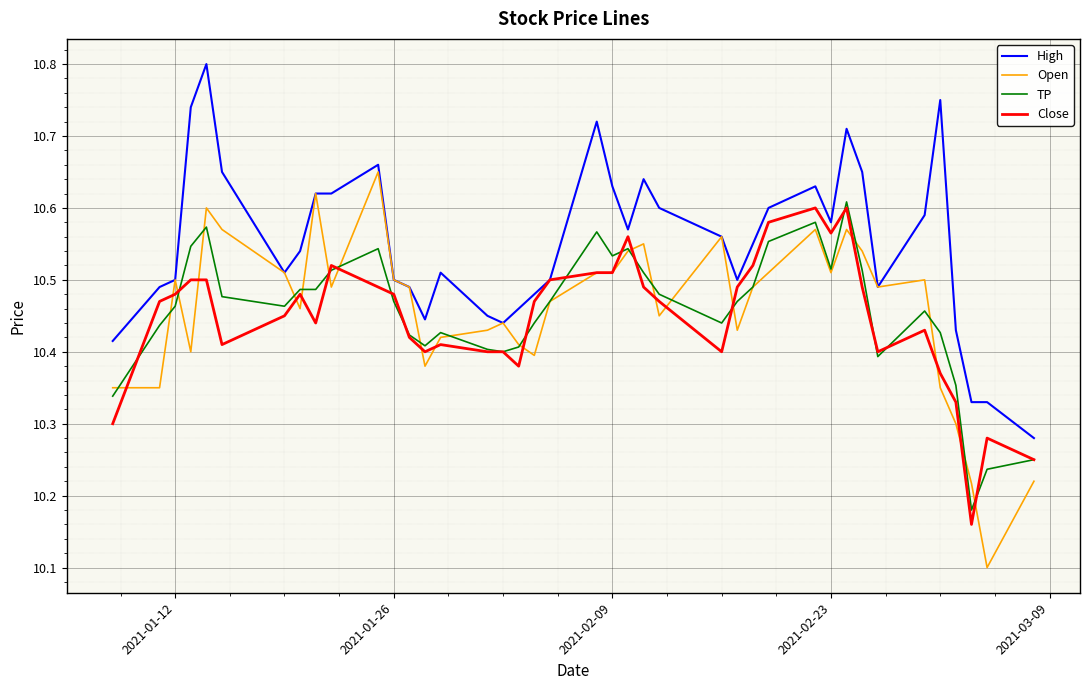

What is the minimum value shown in the chart?

10.1